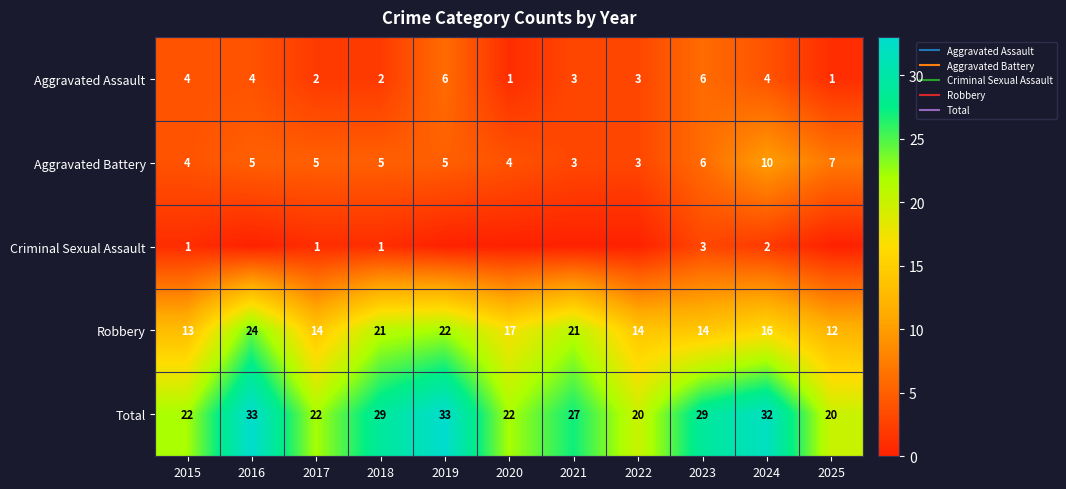

Which category has the highest value in the Aggravated Assault series?

2019